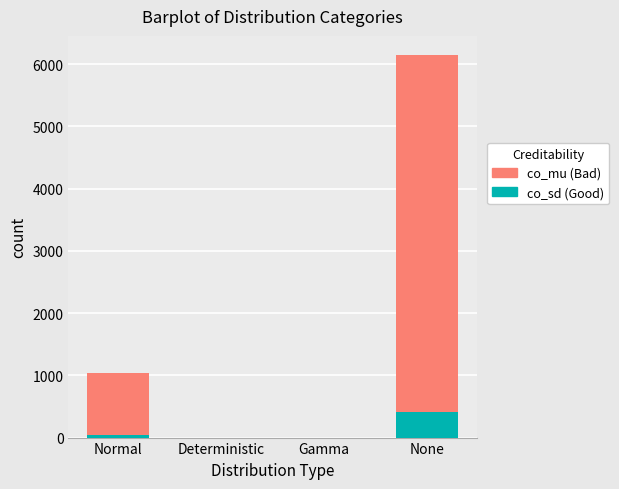

True or false: co_sd (Good) has a value of 0.0 at Gamma.

True